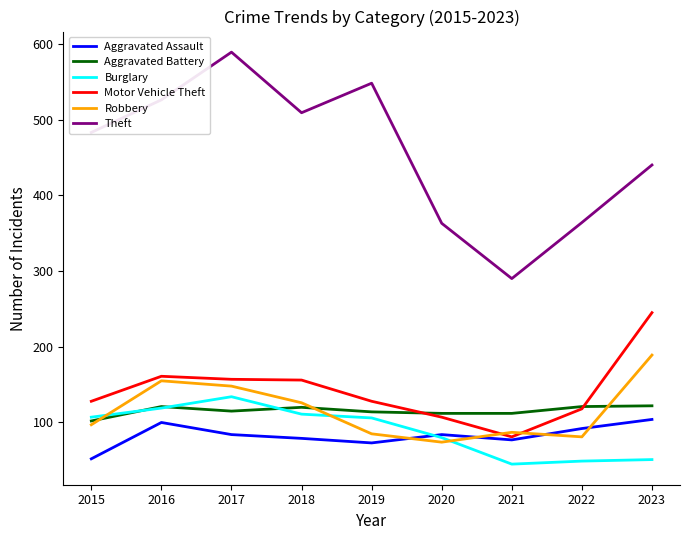

What is the total value across all series at 2018?

1101